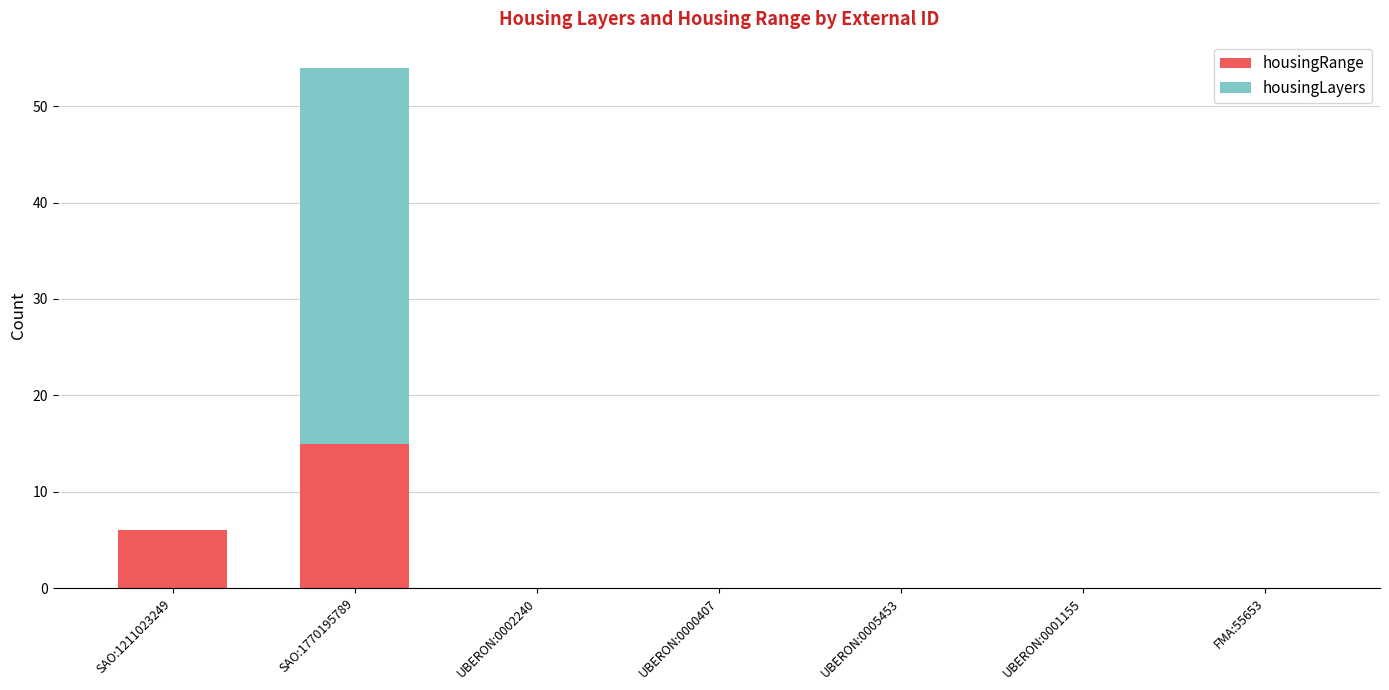

How many categories are shown in the chart?

7